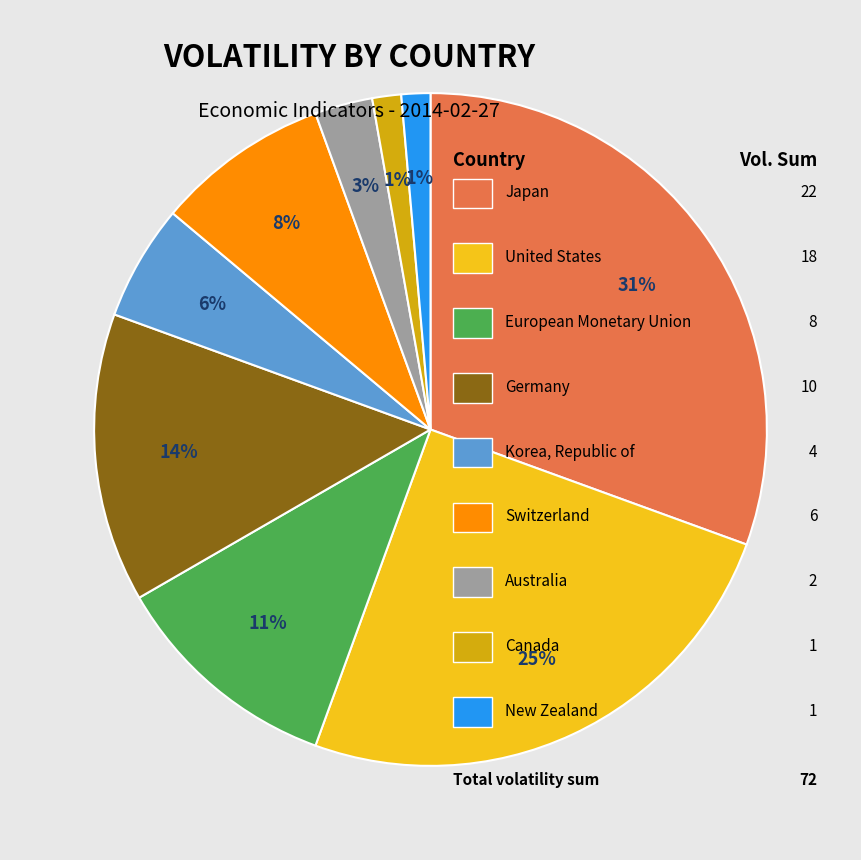

To the nearest percent, what is the average slice percentage?

11%